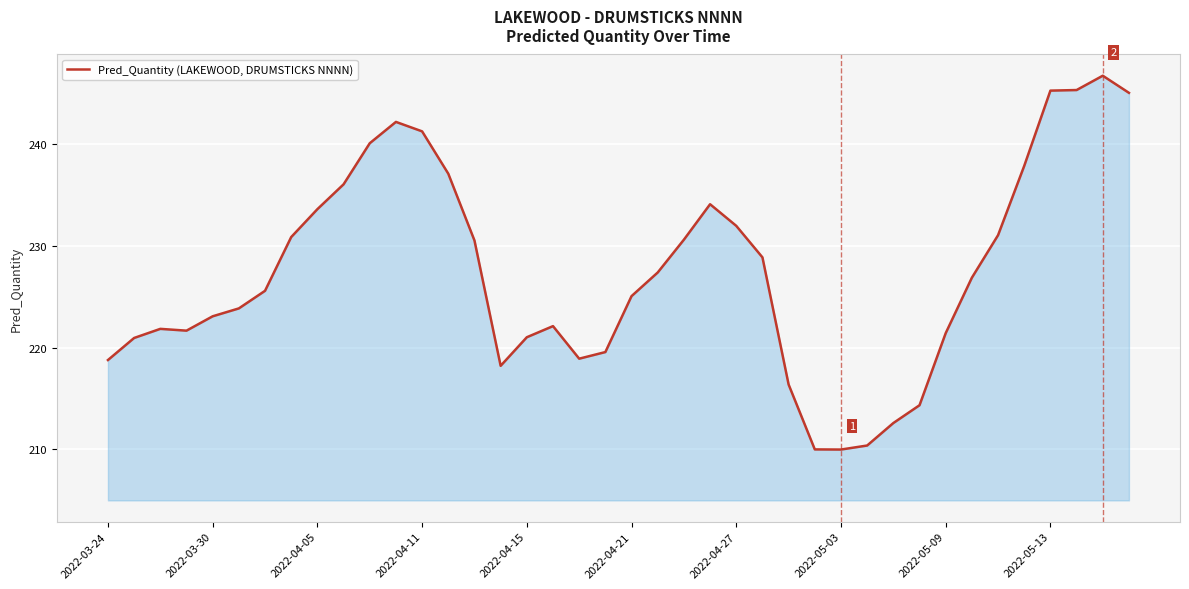

What is the greatest value displayed?

246.7